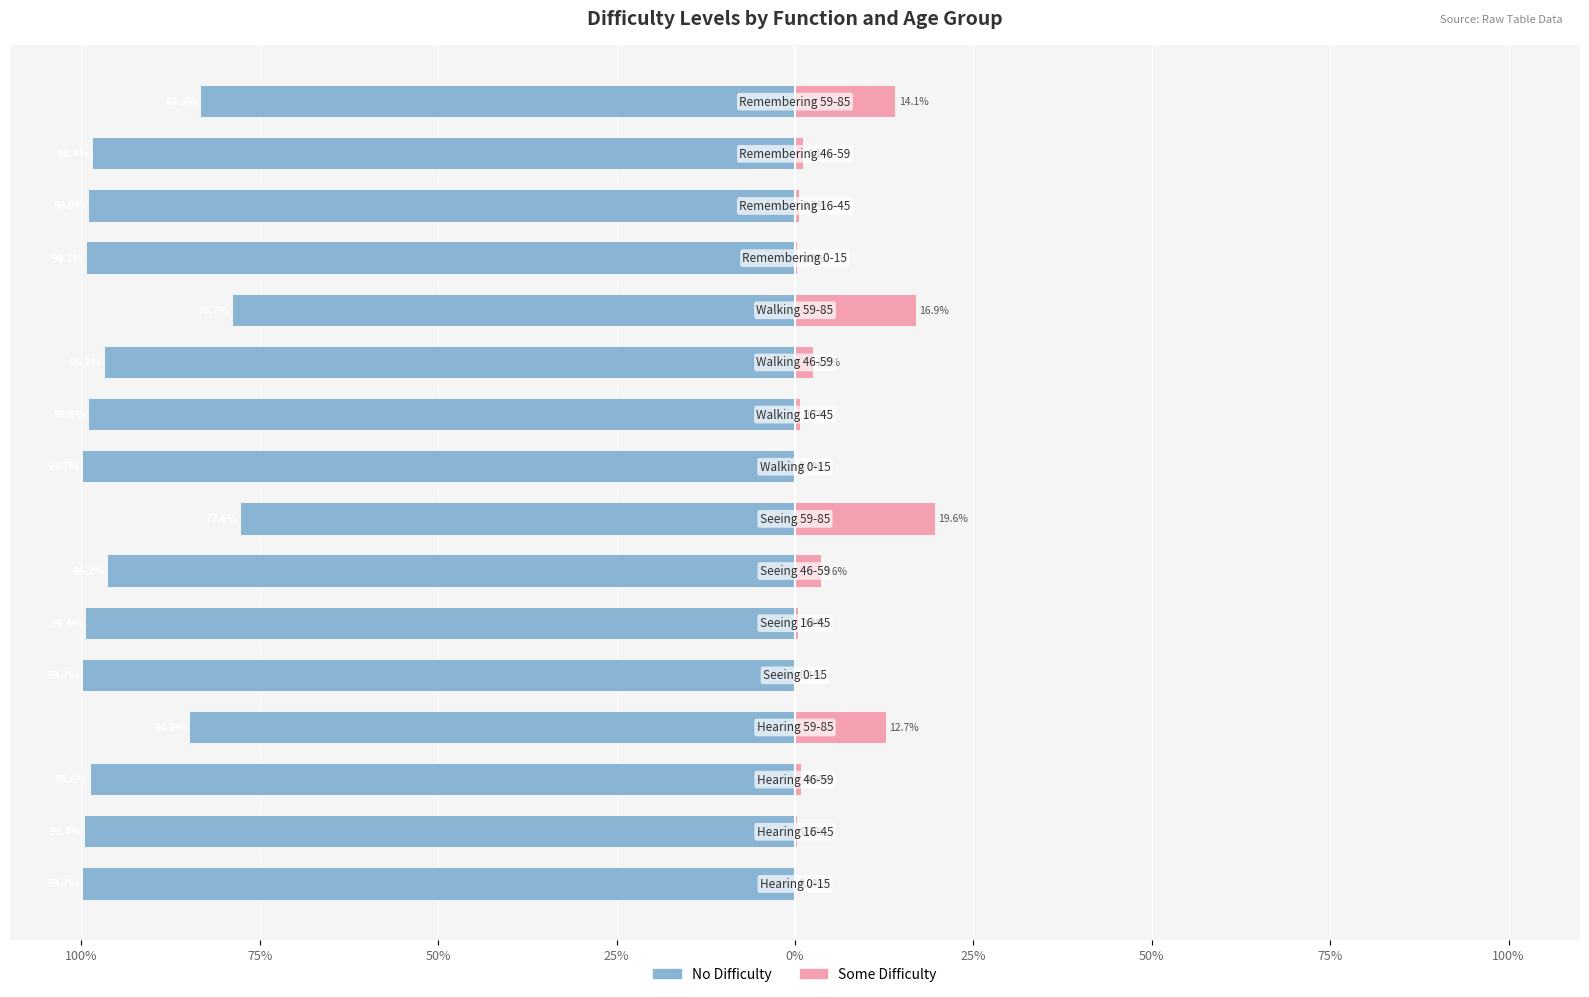

What are all the series names shown in the legend?

No_difficulty, Some_difficulty